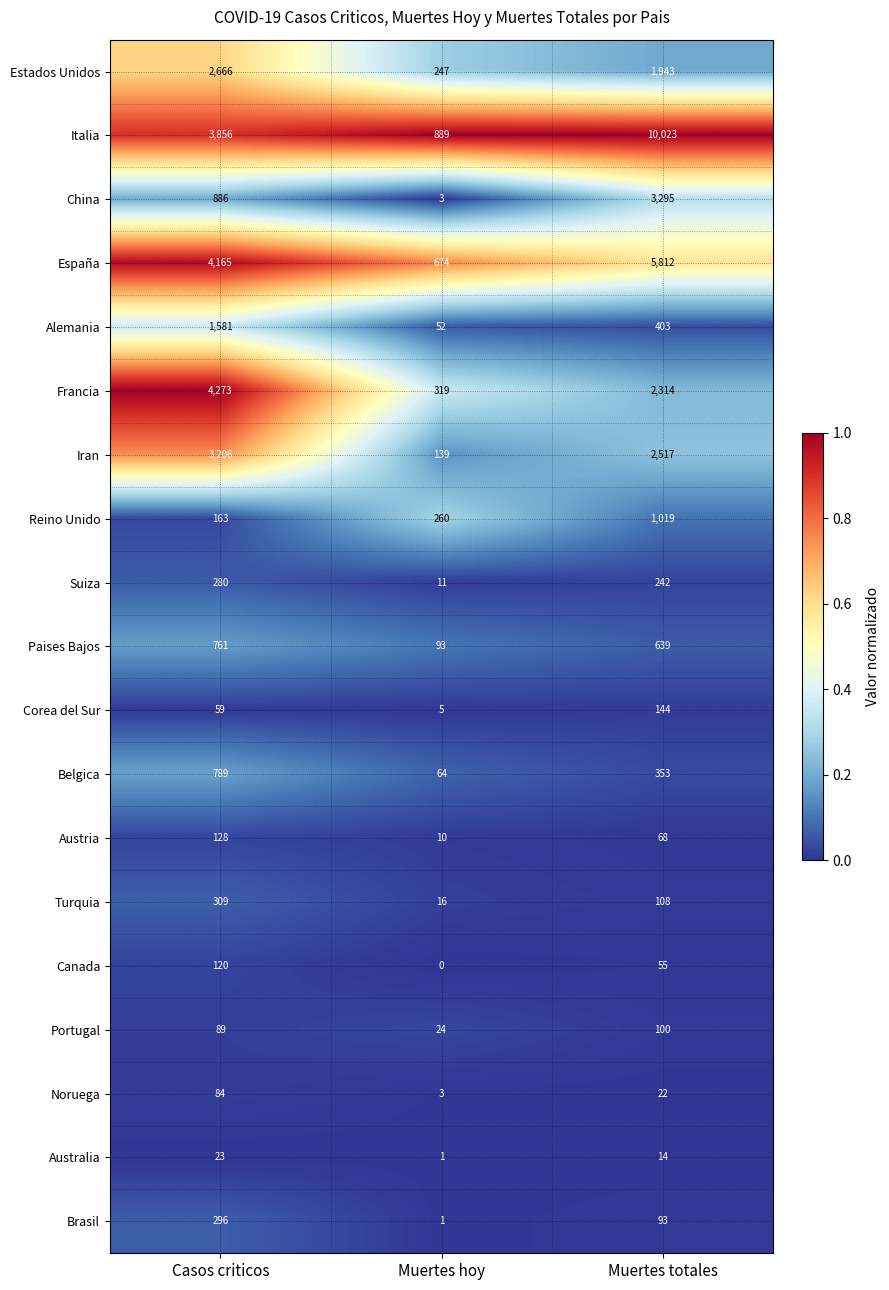

Which category has the lowest value across all series?

Muertes hoy